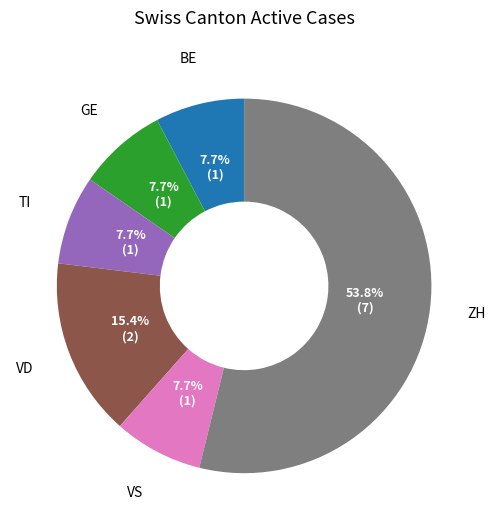

What is the largest slice in the pie chart?

ZH